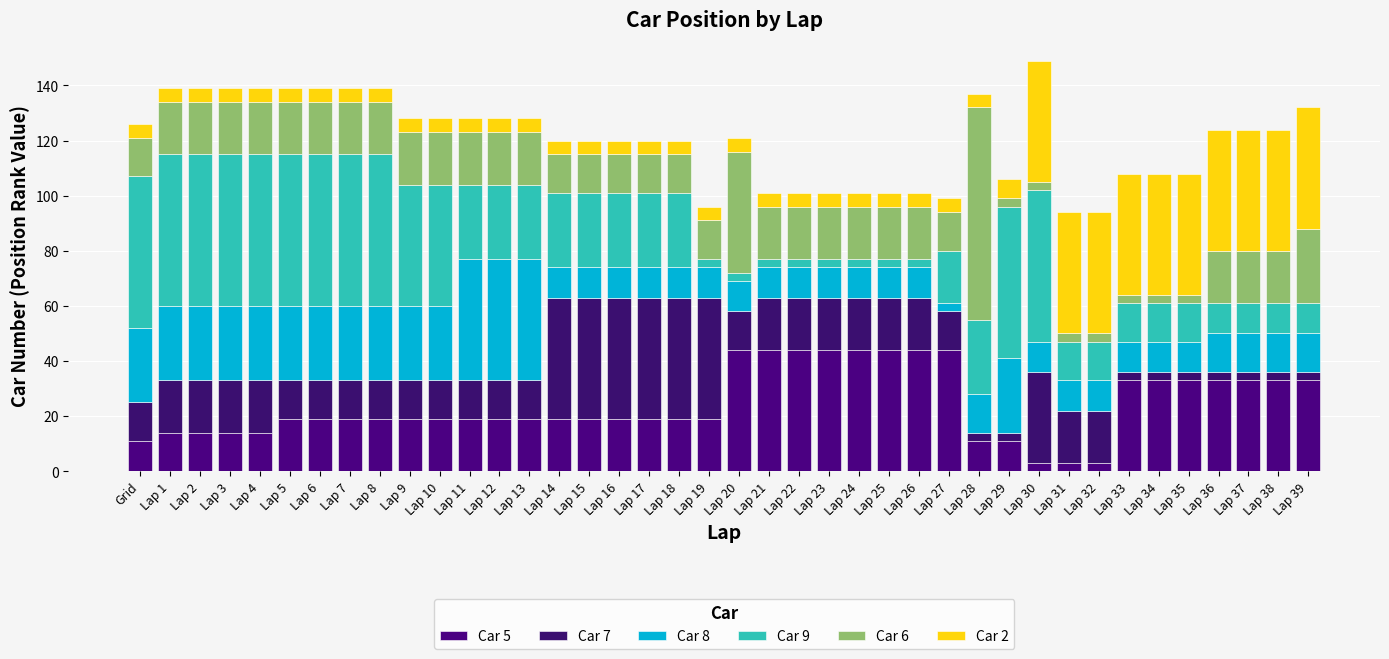

Count the number of data series in this chart.

6